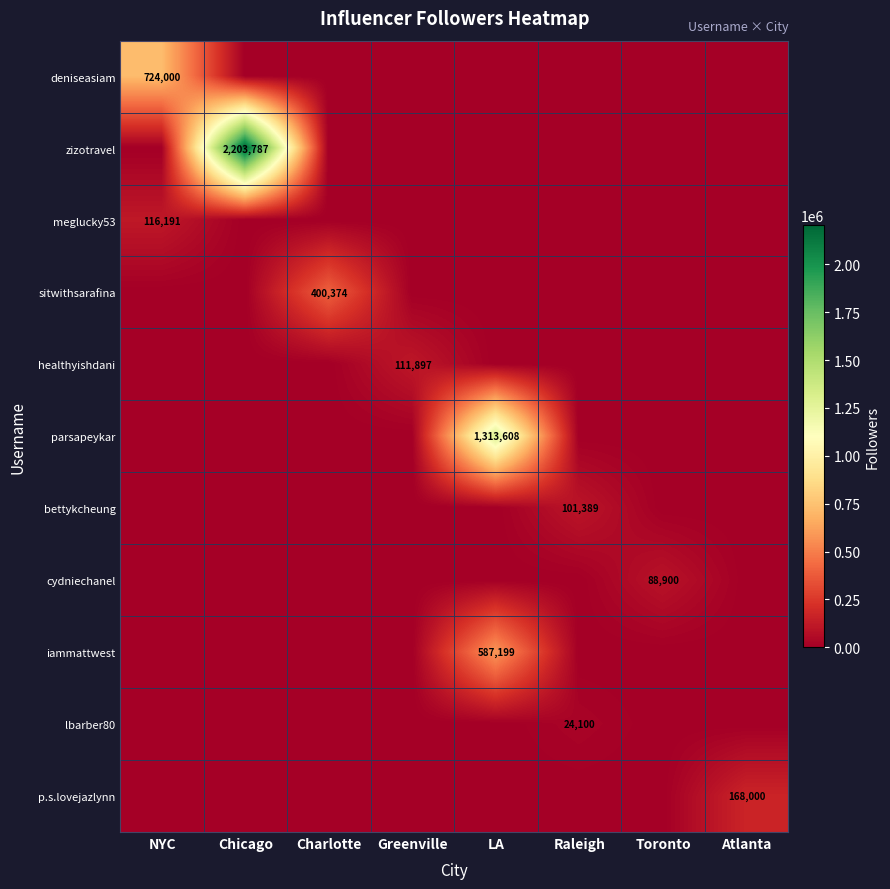

The value of bettykcheung at Raleigh is 101389. True or false?

True